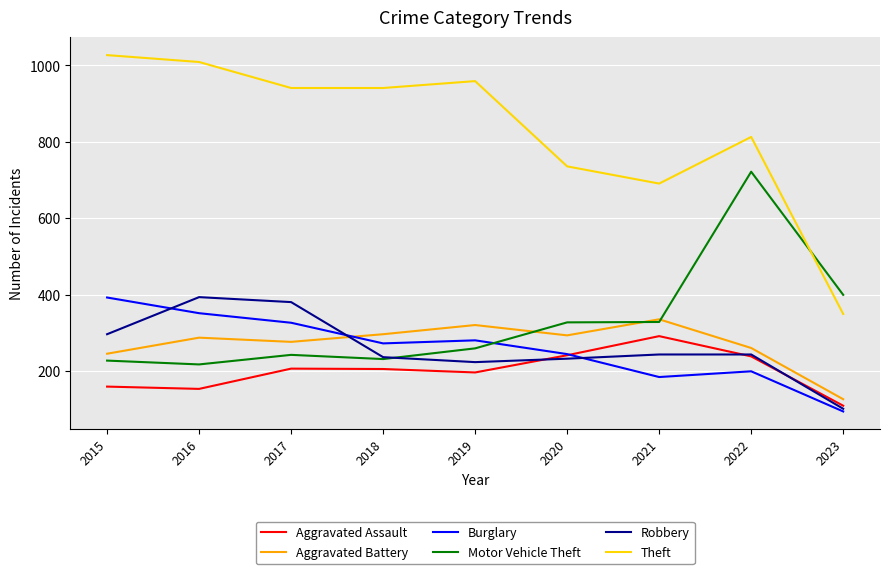

At how many categories does at least one series exceed 839?

5